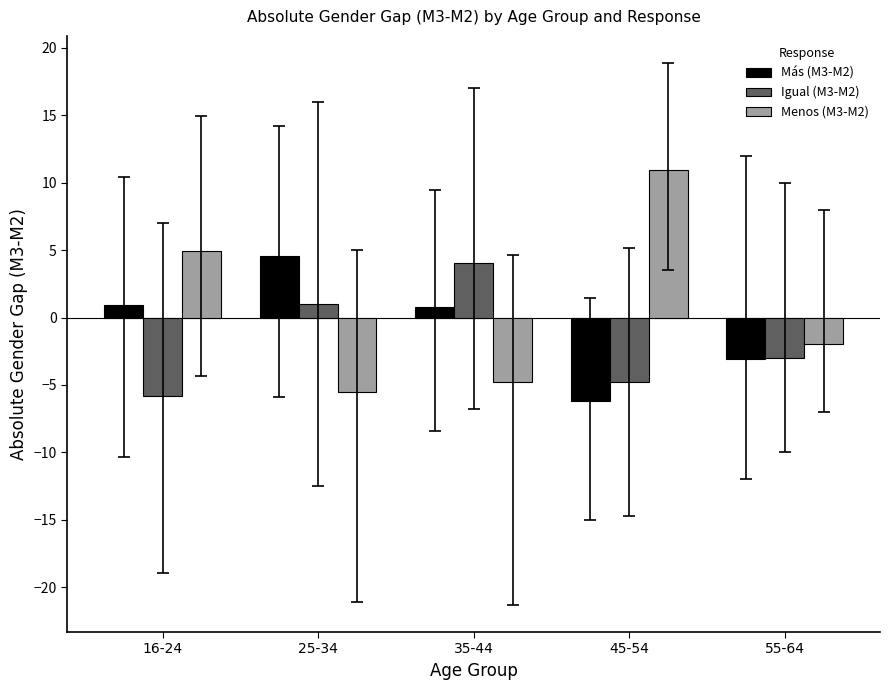

What is the sum of the Igual (M3-M2) values at 45-54 and 35-44?

-0.8